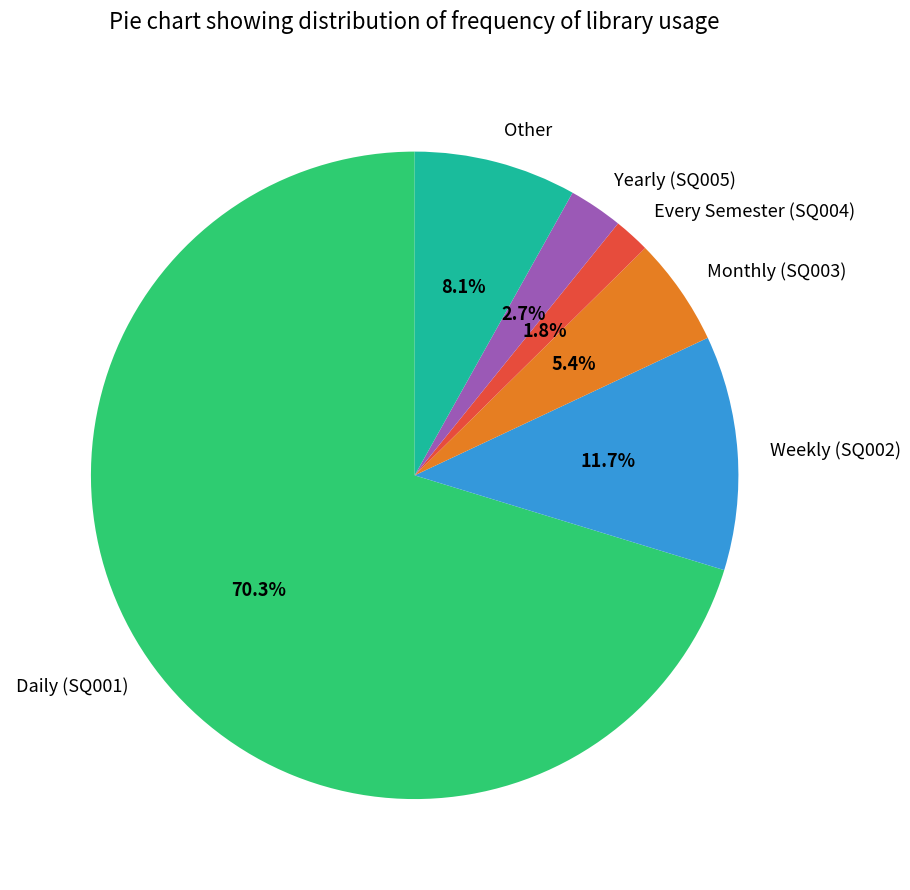

What percentage is the Weekly (SQ002) slice, to the nearest percent?

12%